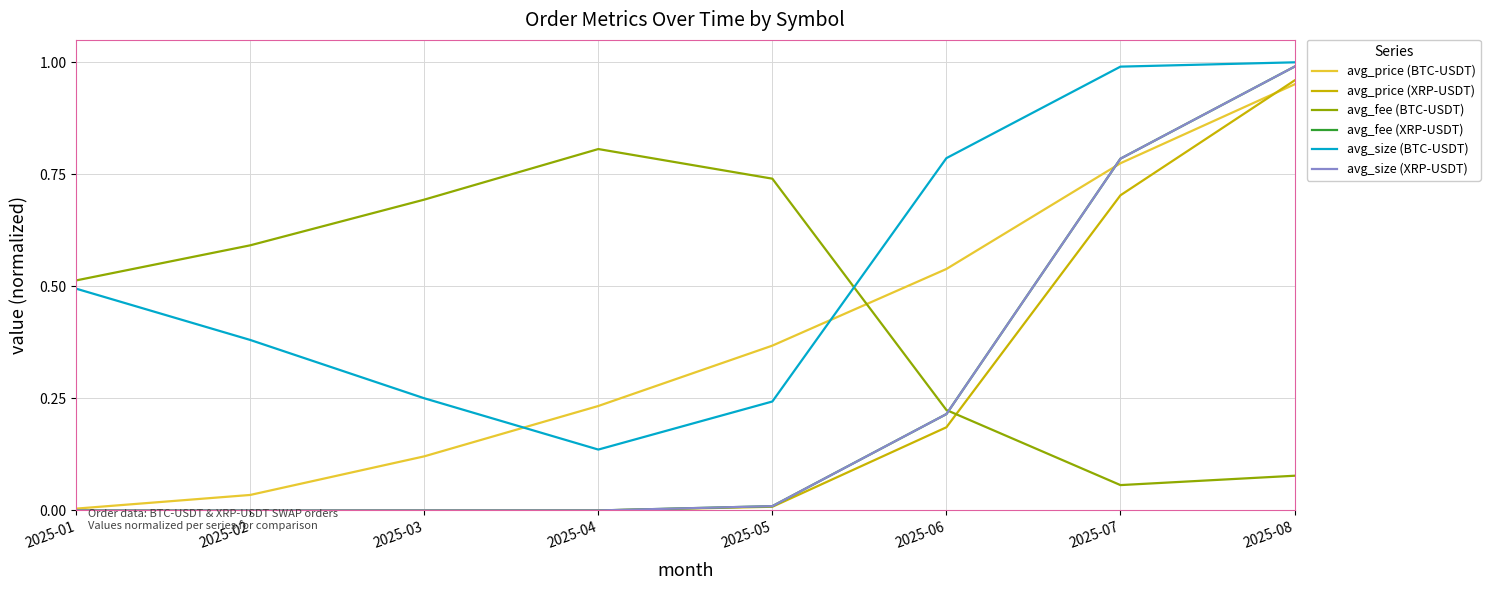

Is this an area chart (filled region under the line)?

No